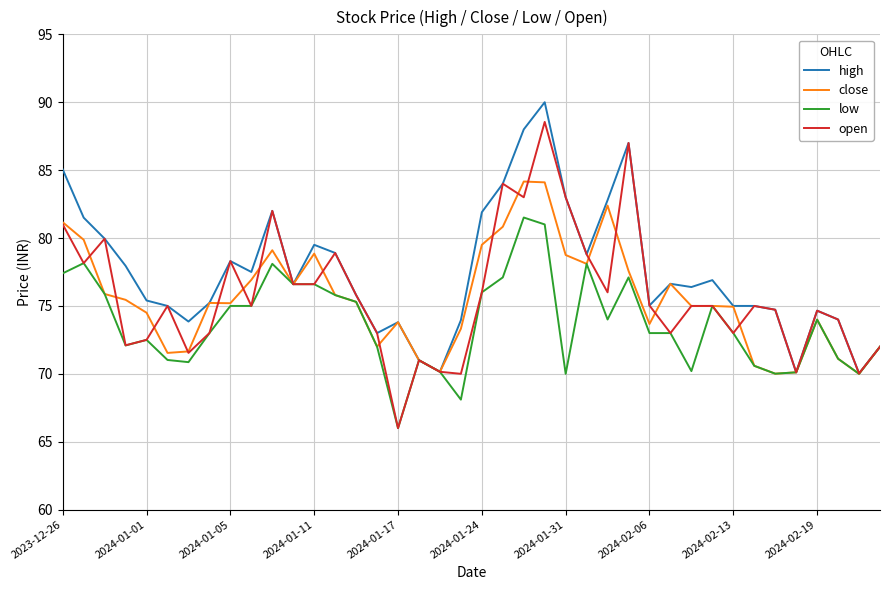

Which series has the largest range (max minus min)?

open